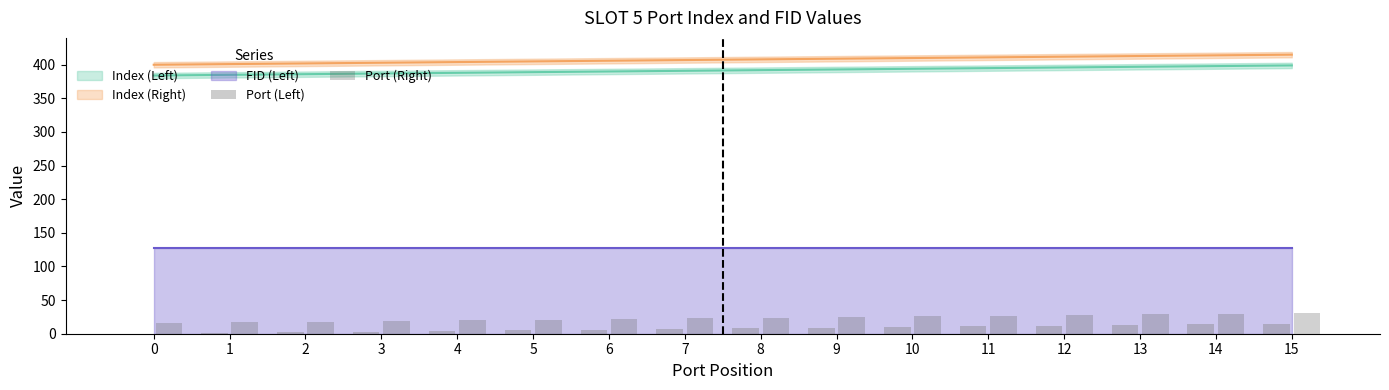

Count the number of categories in the chart.

16